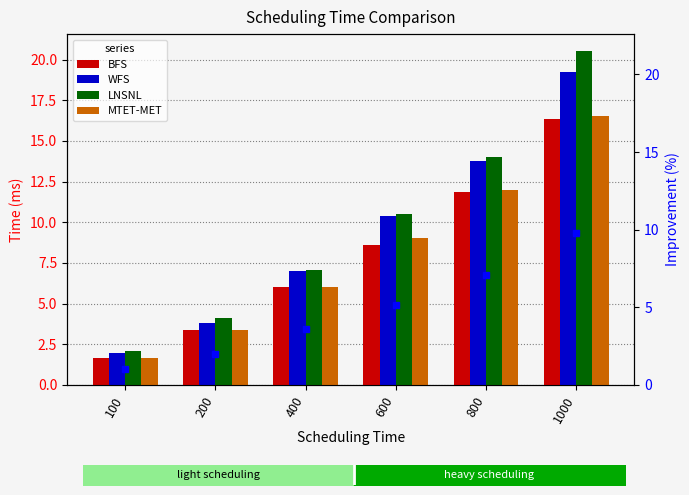

Which series has the largest range (max minus min)?

LNSNL